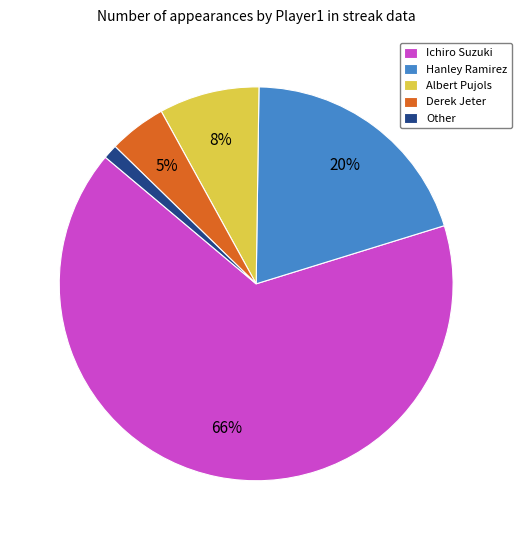

True or false: Albert Pujols accounts for 1% of the total.

False